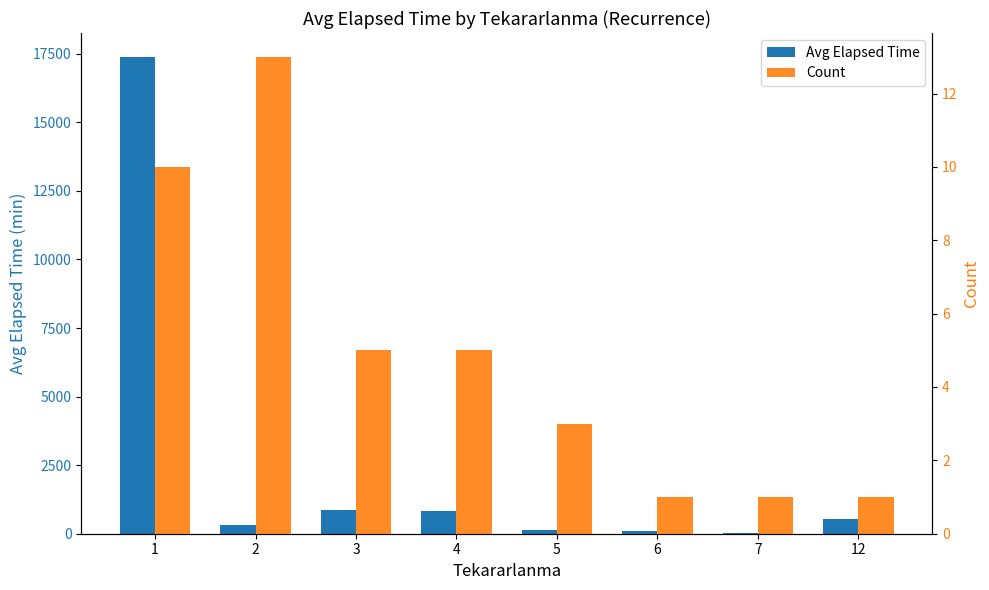

How many series are shown in this chart?

2